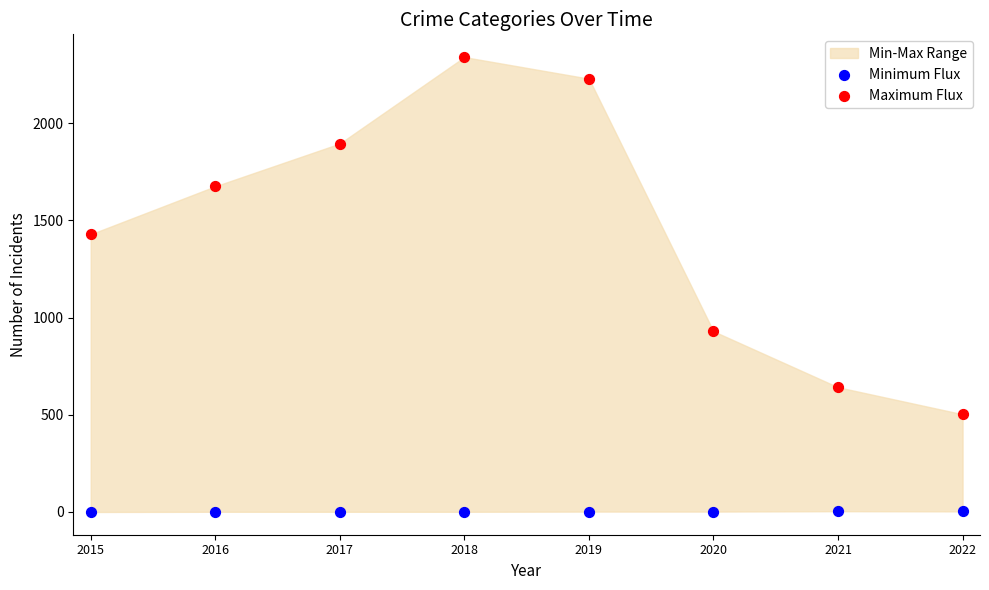

Which series reaches the minimum Y coordinate?

Minimum Flux